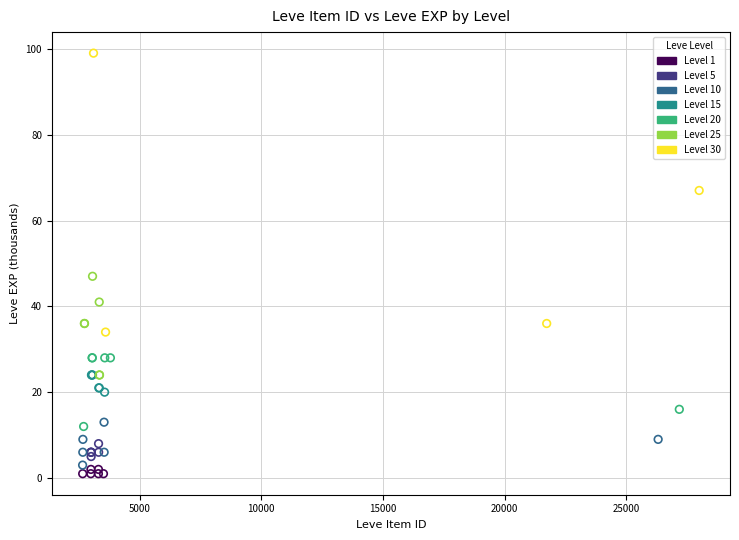

Which series reaches the maximum Y coordinate?

Level 30